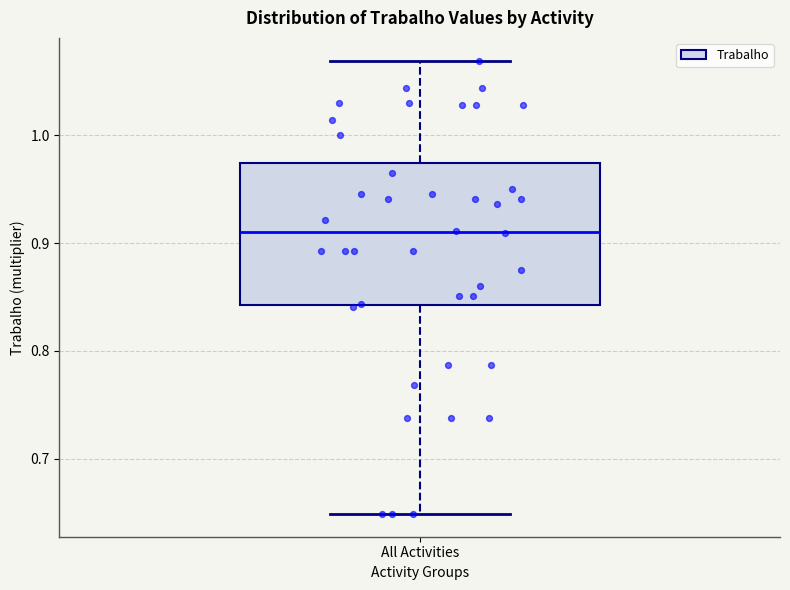

Read this box plot against the y-axis: the position of the median line, the range covered by the box, and the ends of both whiskers. The values are not printed on the chart, so give them approximately, as read against the axis.

median 0.91, box 0.84 to 0.97, whiskers 0.65 to 1.07